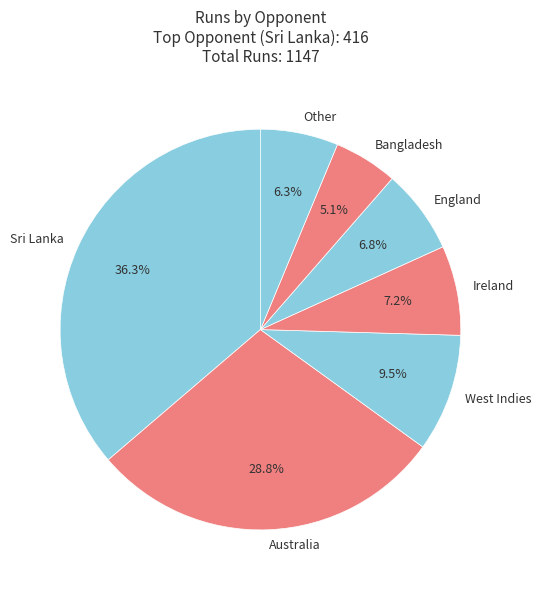

Which slice is the largest?

Sri Lanka